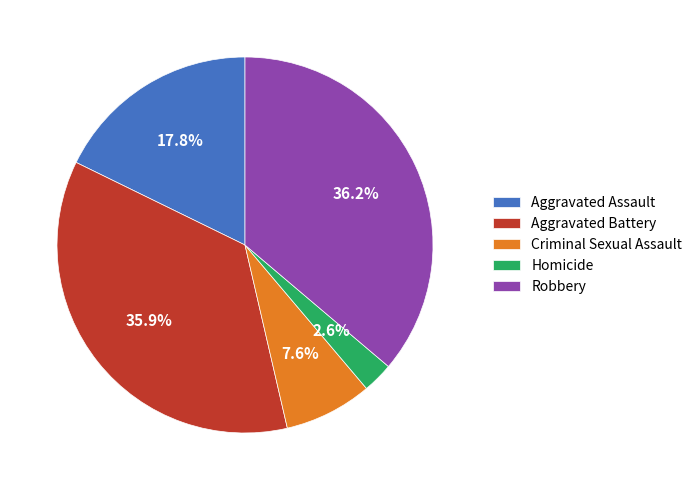

Does any single category account for the majority?

No